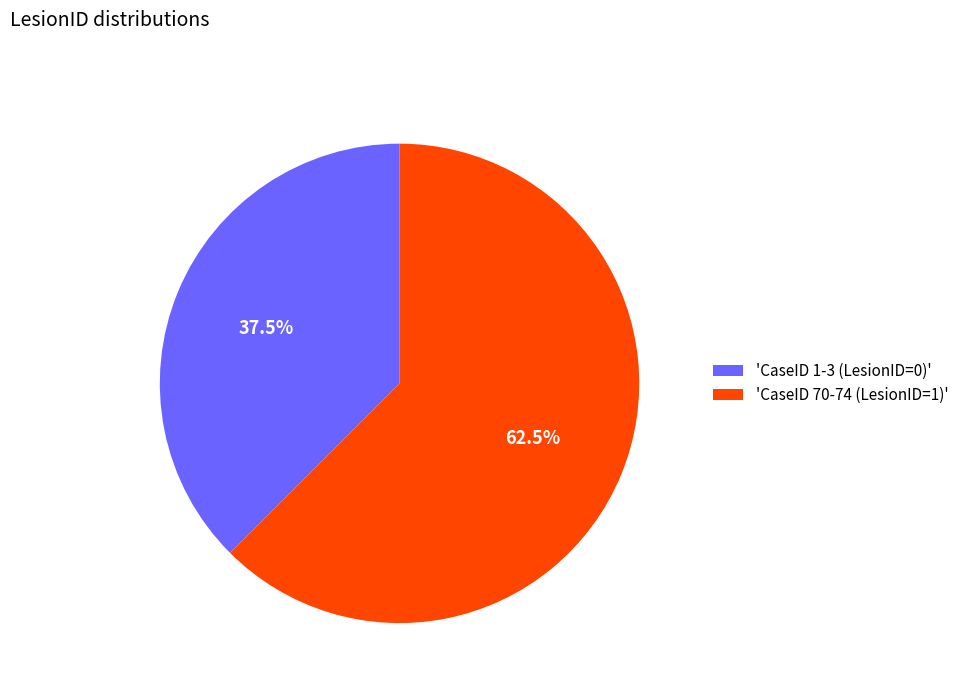

Combined, what portion of the pie is 'CaseID 70-74 (LesionID=1)' and 'CaseID 1-3 (LesionID=0)'?

100.0%